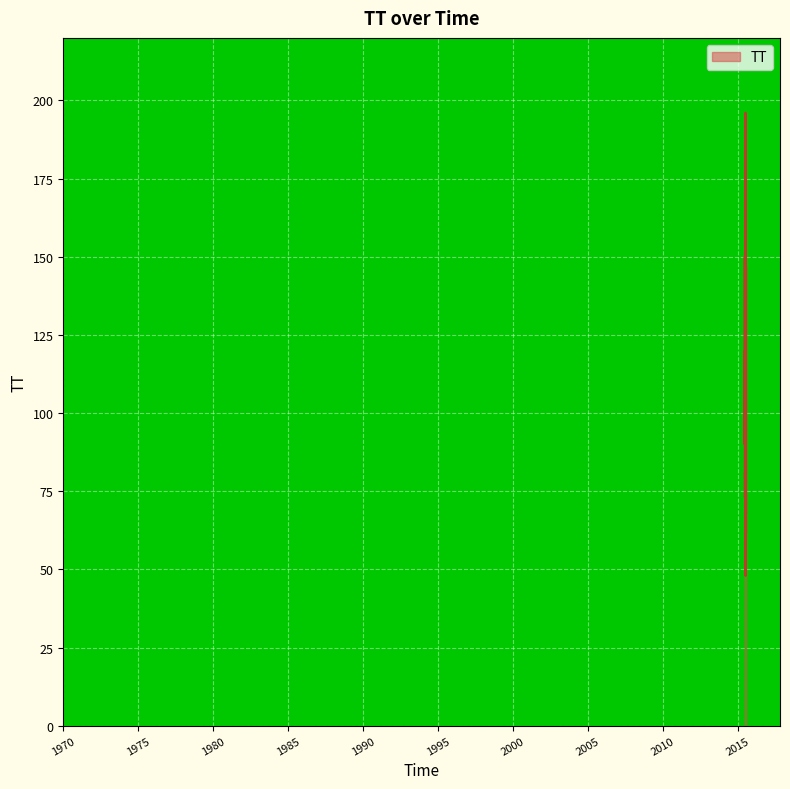

What is the smallest value displayed?

48